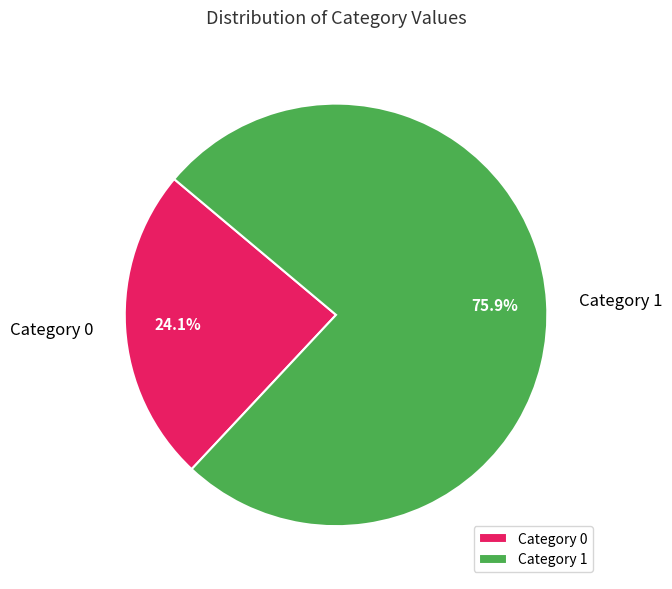

Count the number of slices in the pie.

2